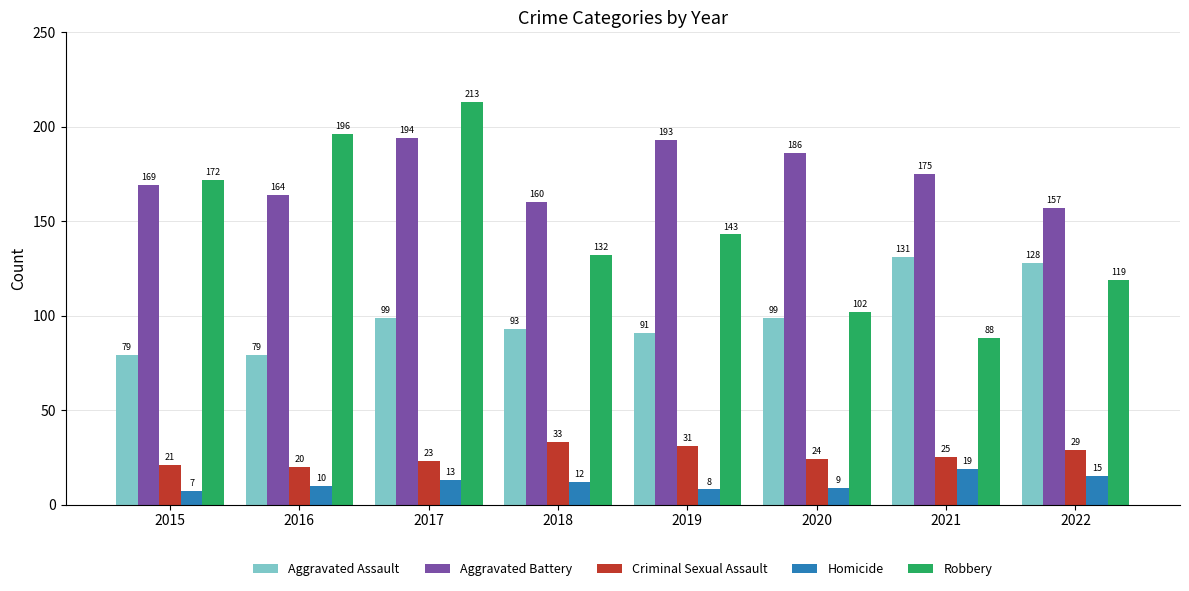

How many data points in Aggravated Battery are less than 175?

4